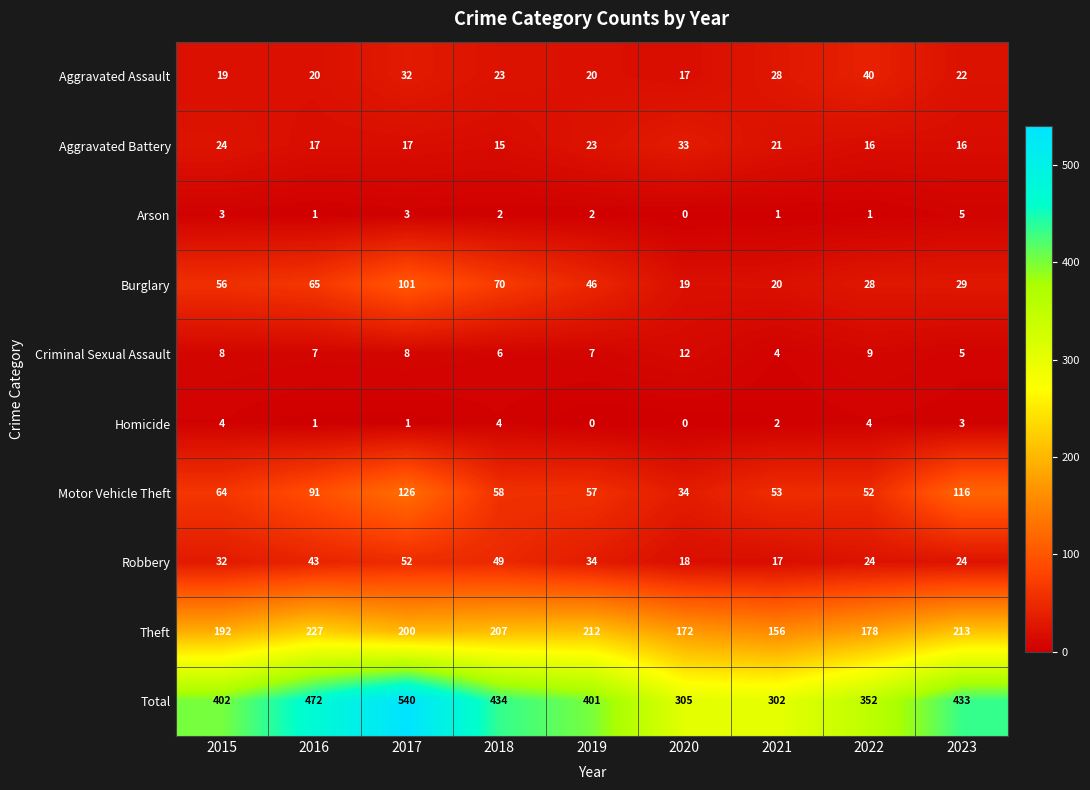

What is the difference between the maximum and minimum values in the Robbery series?

35